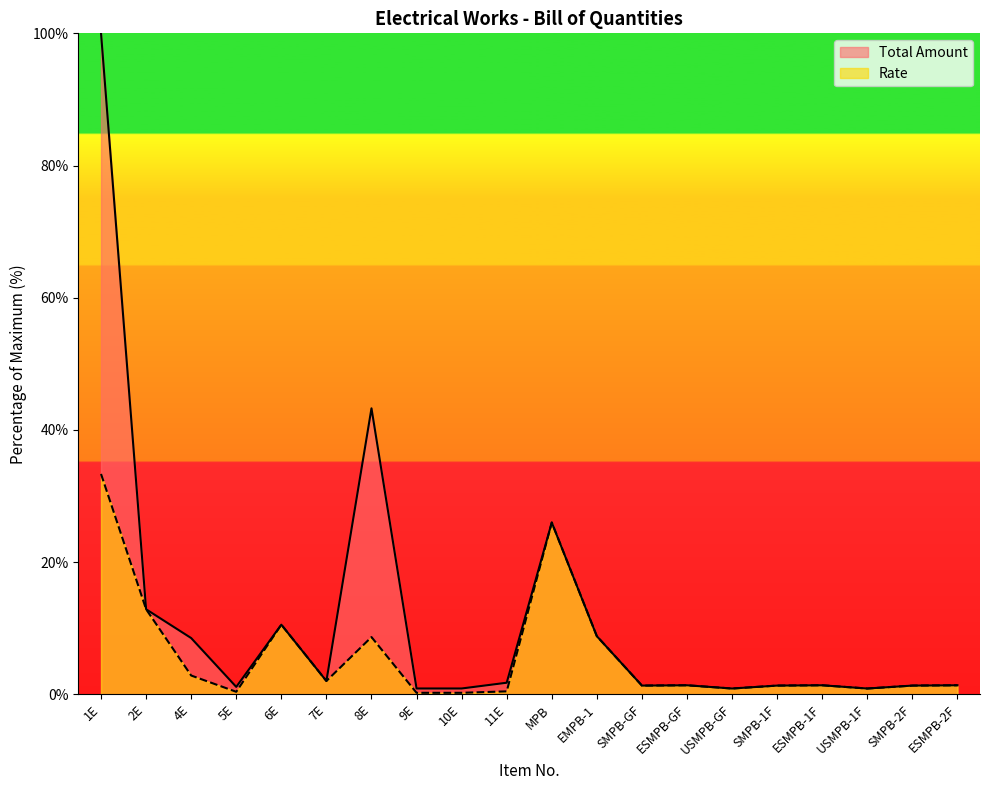

Which has a higher value, 4E or 1E?

1E